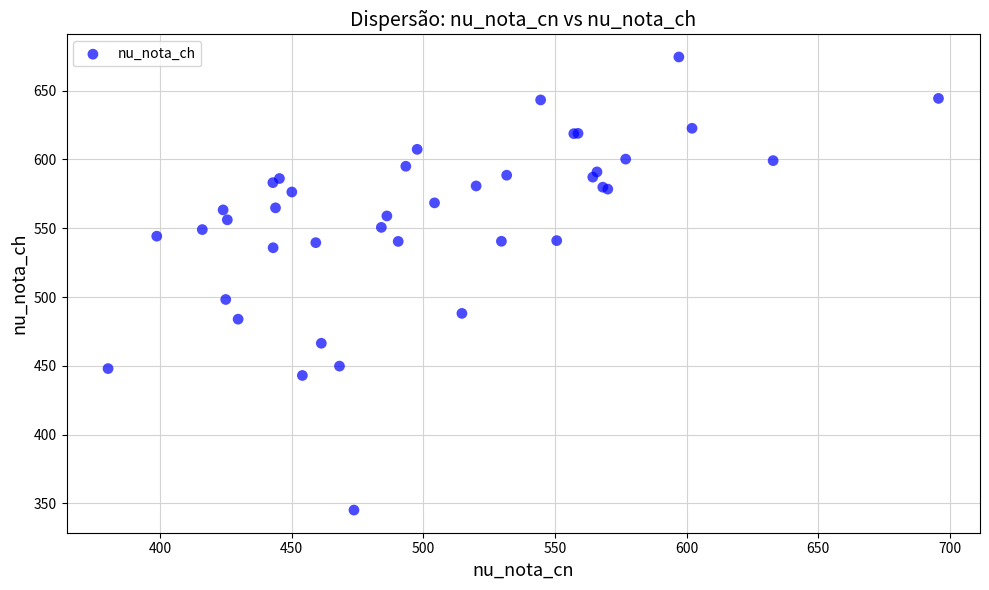

What Y value in the scatter plot is closest to 509?

498.2